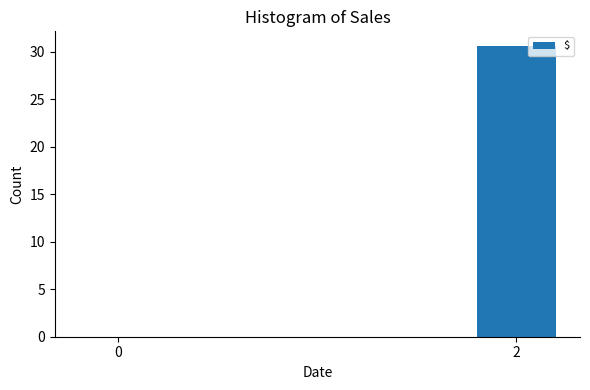

What is the sum of all values?

30.6